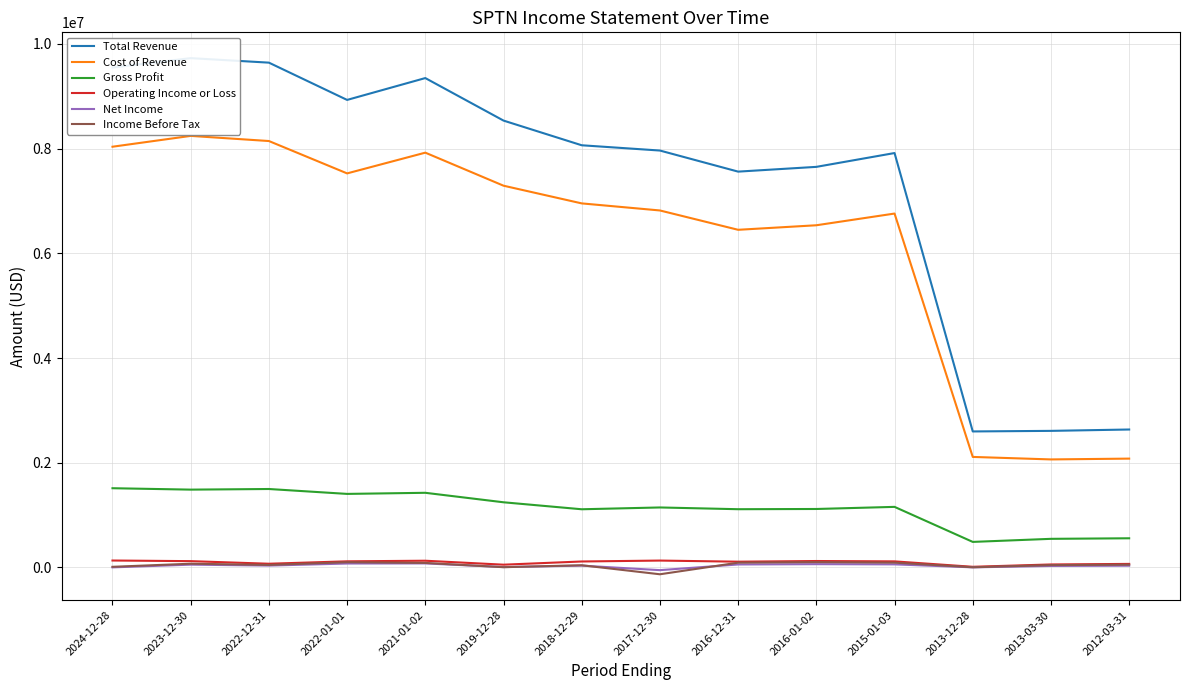

How many values in the Gross Profit series are below 1156100?

7